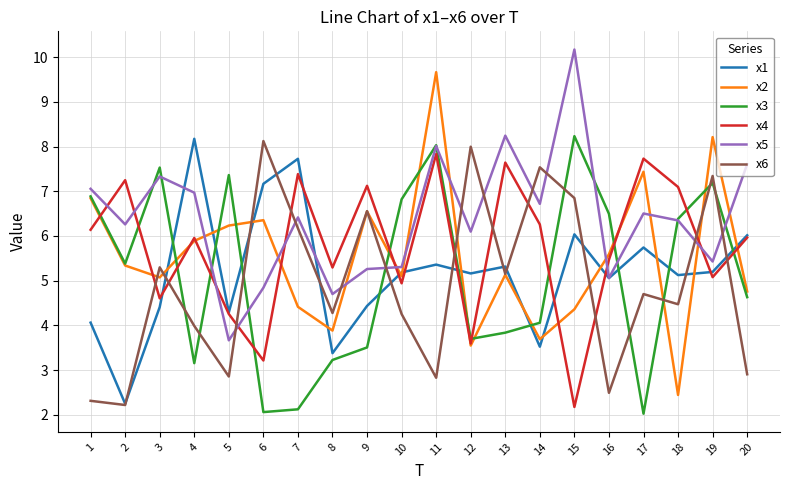

Between 2 and 3, which series saw the biggest shift?

x6